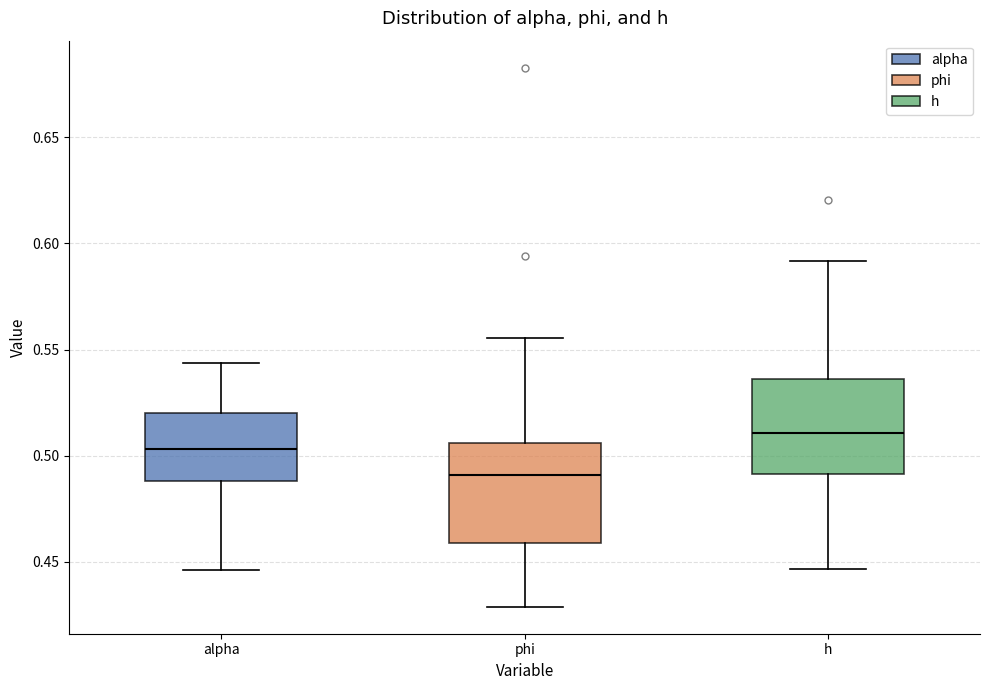

Reading left to right, read every box against the y-axis: the position of its median line, the range the box covers, and the ends of its whiskers. The values are not printed on the chart, so give them approximately, as read against the axis.

alpha: median 0.505, box 0.490 to 0.520, whiskers 0.445 to 0.545
phi: median 0.490, box 0.460 to 0.505, whiskers 0.430 to 0.555
h: median 0.510, box 0.490 to 0.535, whiskers 0.445 to 0.590